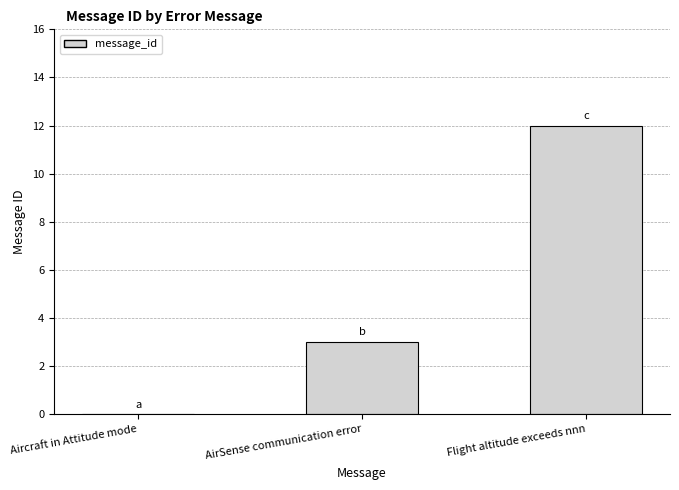

What is the difference between the values at Aircraft in Attitude mode and Flight altitude exceeds nnn?

12